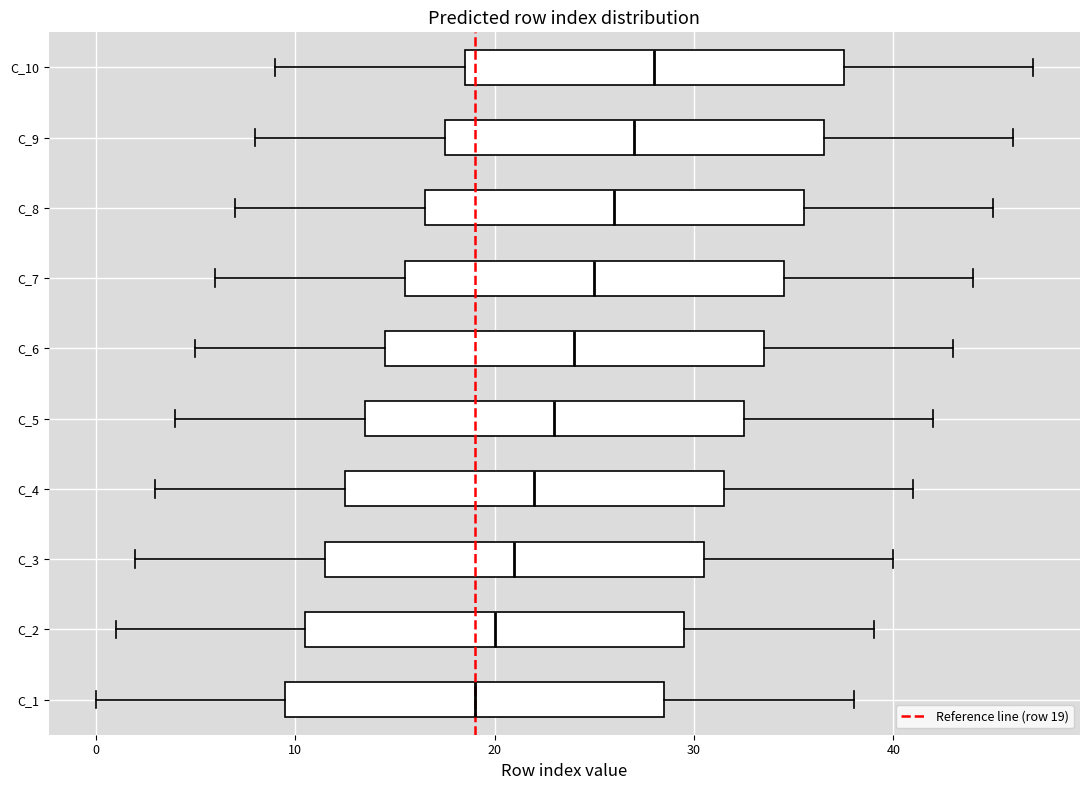

Reading bottom to top, transcribe this box plot: for each box, give where its median line is, the range the box spans, and where its two whiskers end, as read against the x-axis. The values are not printed on the chart, so give them approximately, as read against the axis.

C_1: median 19, box 10 to 29, whiskers 0 to 38
C_2: median 20, box 11 to 30, whiskers 1 to 39
C_3: median 21, box 12 to 31, whiskers 2 to 40
C_4: median 22, box 13 to 32, whiskers 3 to 41
C_5: median 23, box 14 to 33, whiskers 4 to 42
C_6: median 24, box 15 to 34, whiskers 5 to 43
C_7: median 25, box 16 to 35, whiskers 6 to 44
C_8: median 26, box 17 to 36, whiskers 7 to 45
C_9: median 27, box 18 to 37, whiskers 8 to 46
C_10: median 28, box 19 to 38, whiskers 9 to 47